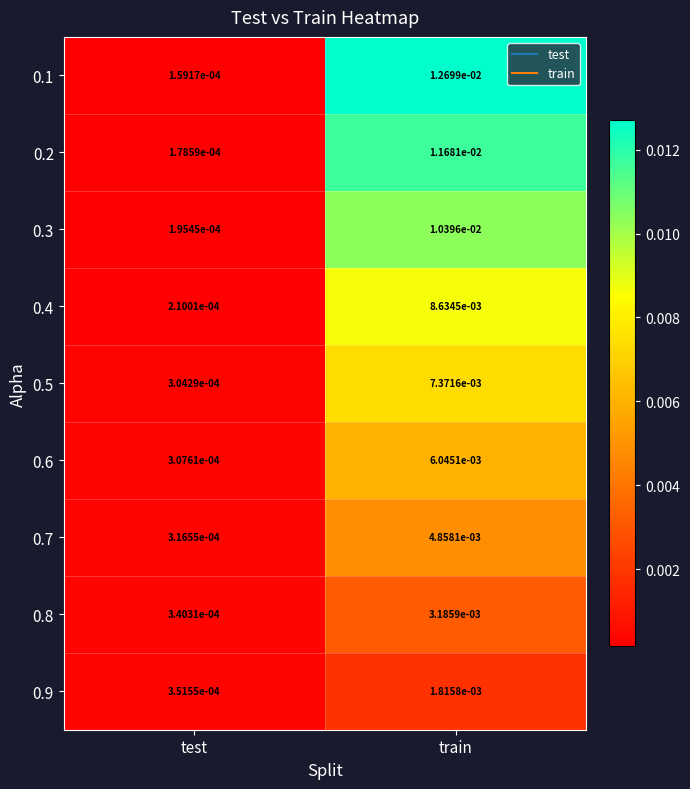

At which label is 0.7 closest to 0?

test